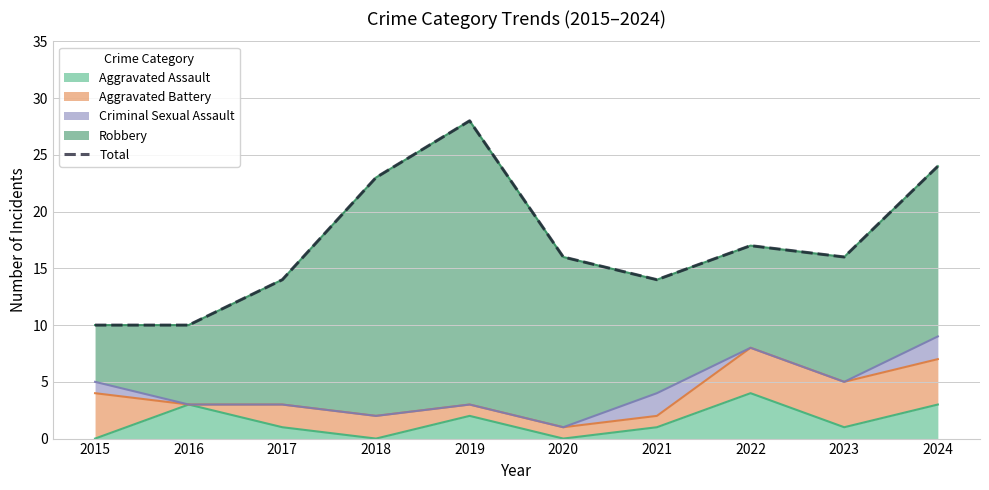

Which has a higher value, 2022 or 2020?

2022